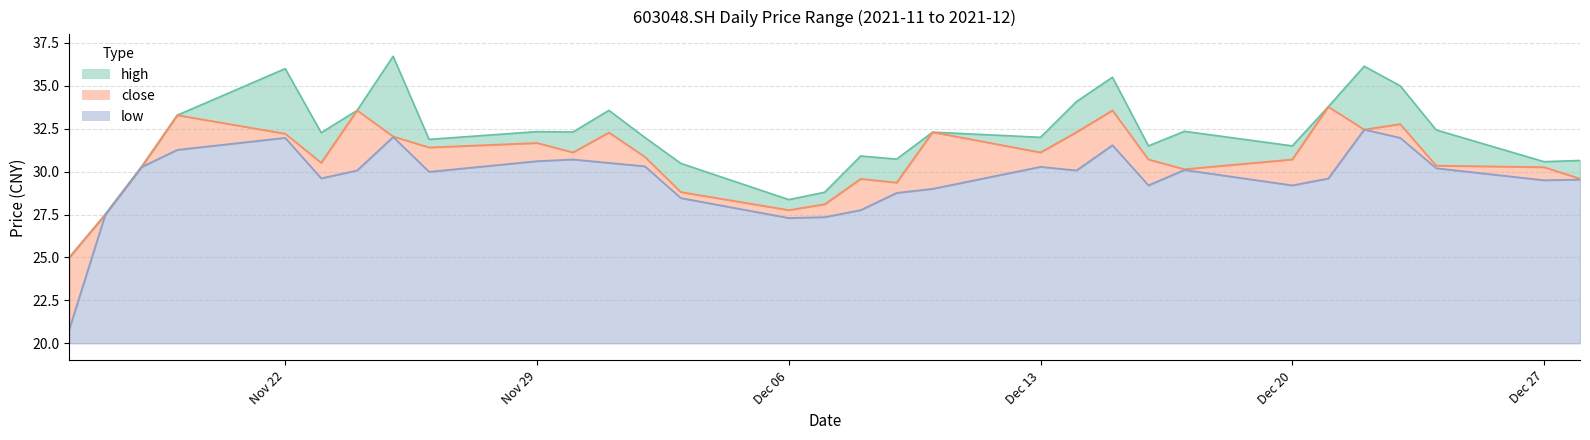

What is the total value across all series at Dec 20?

11.5